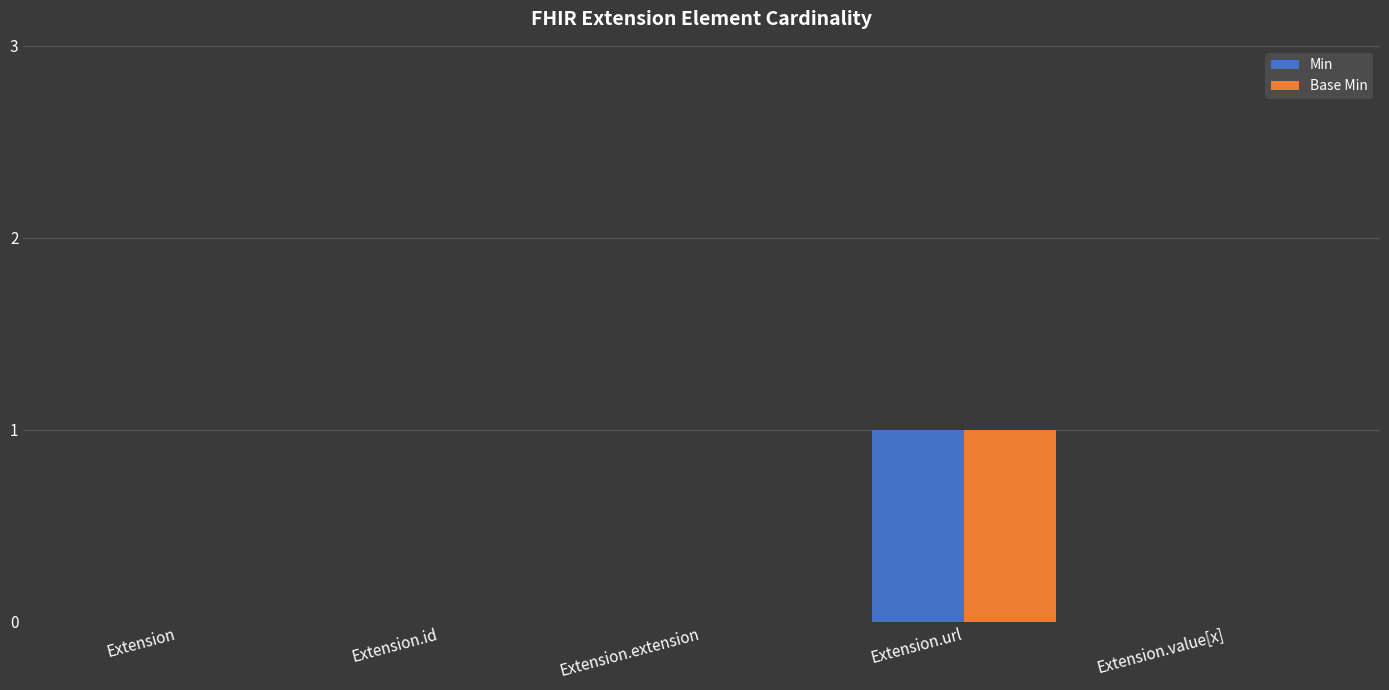

Which category has the highest value in the Base Min series?

Extension.url